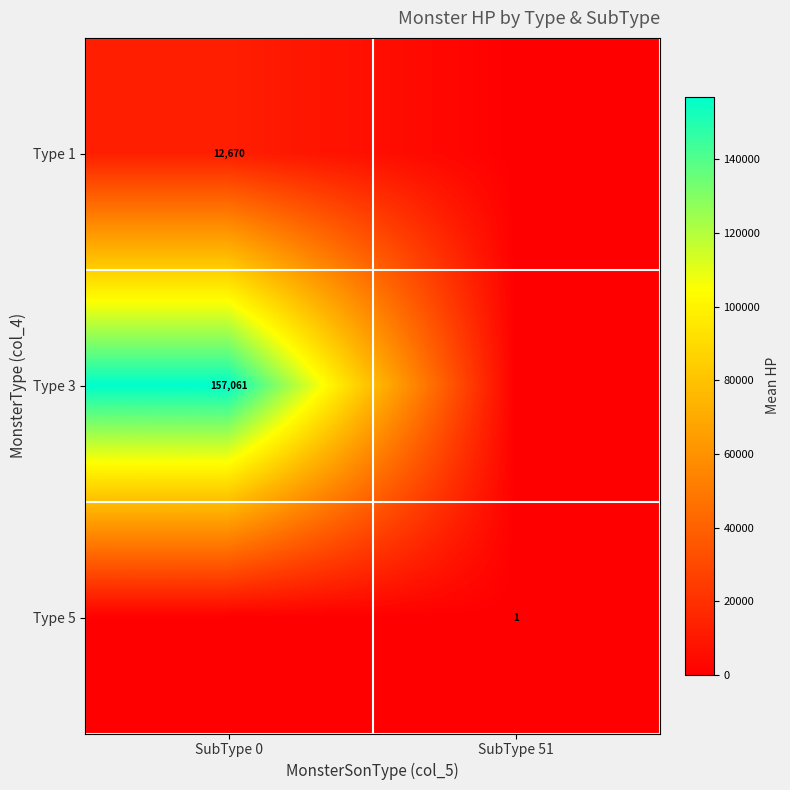

The Type 1 series shows 16854 at SubType 0. True or false?

False